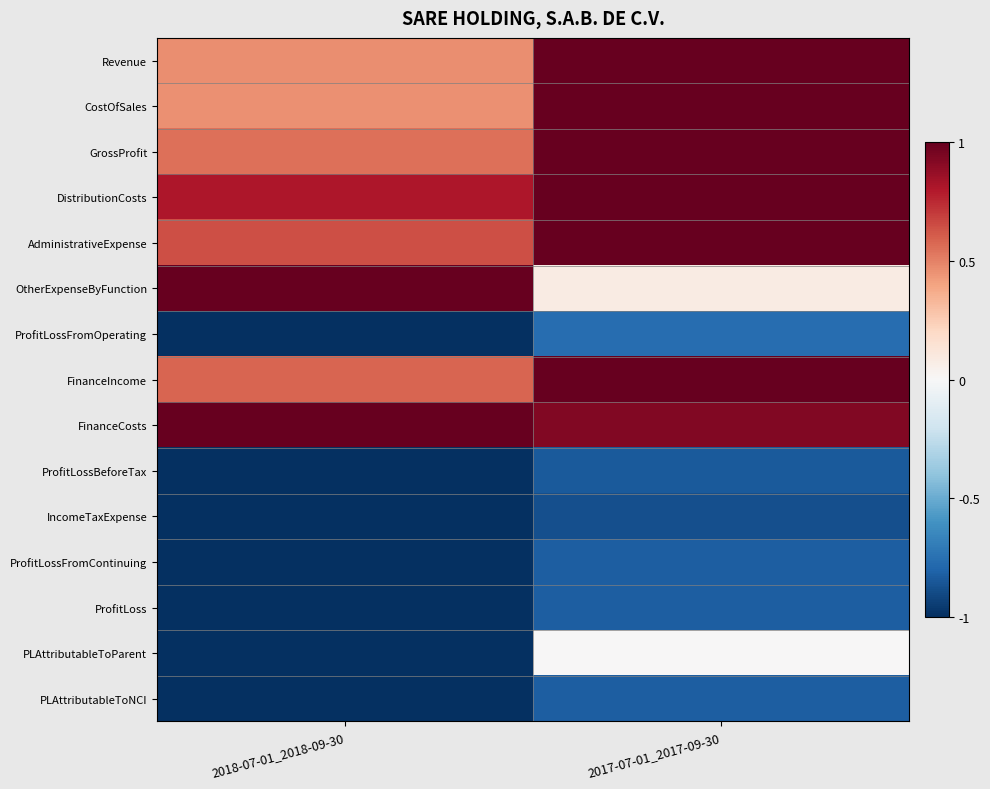

At how many categories does at least one series exceed 0?

2